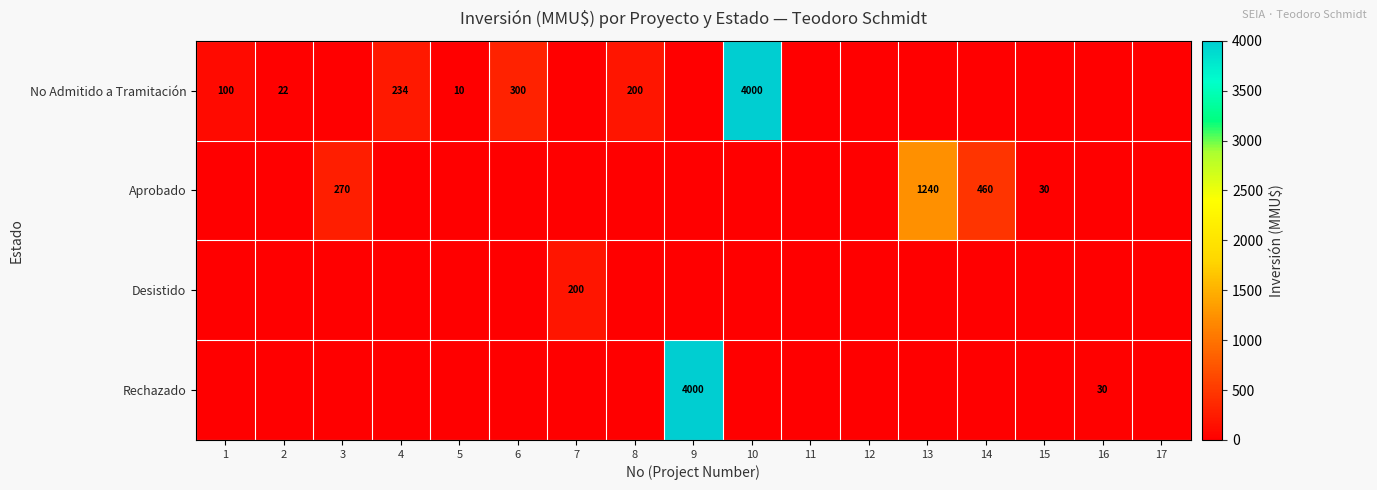

At which category is the sum across all series the highest?

9